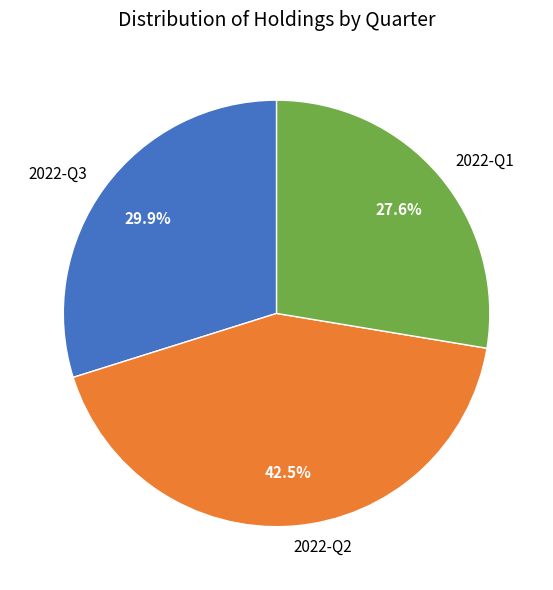

To the nearest percent, what is the difference between the largest and smallest slice percentages?

15%